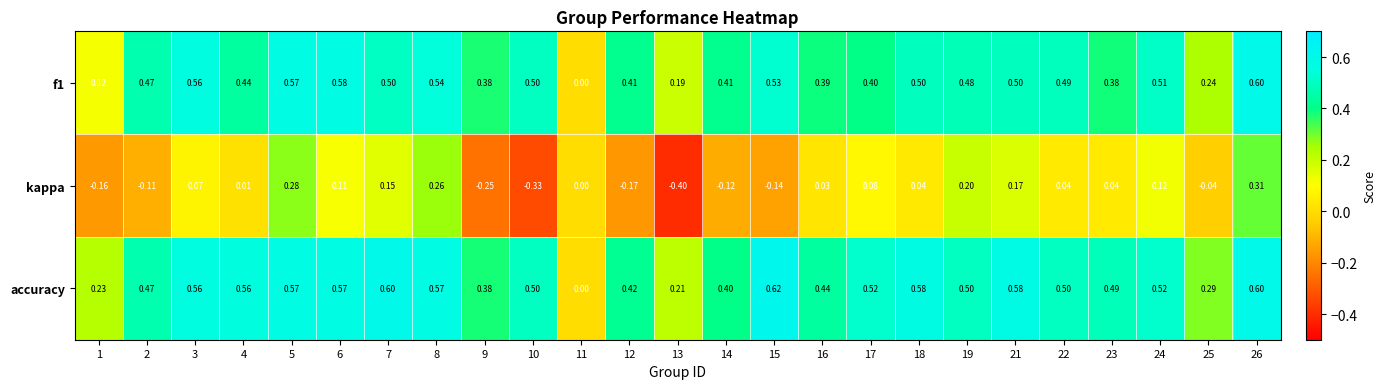

Which series has the largest total across all categories?

accuracy